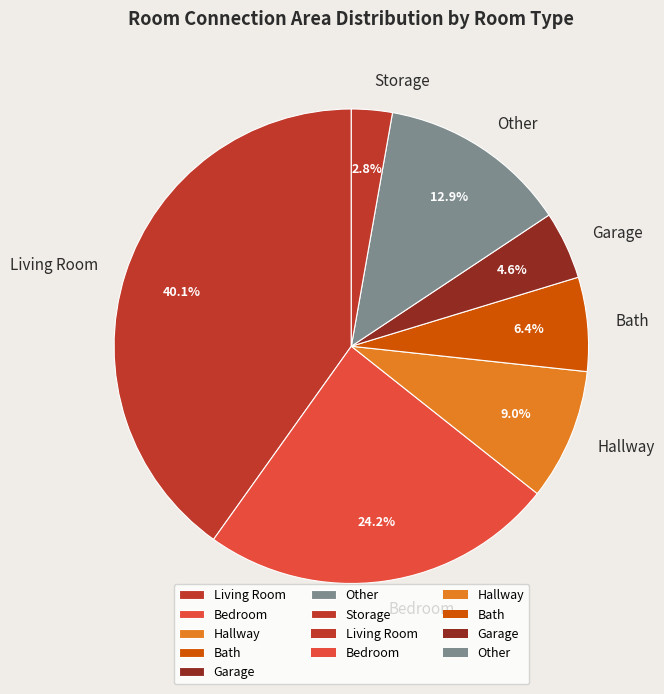

Which has a higher value, Garage or Bedroom?

Bedroom